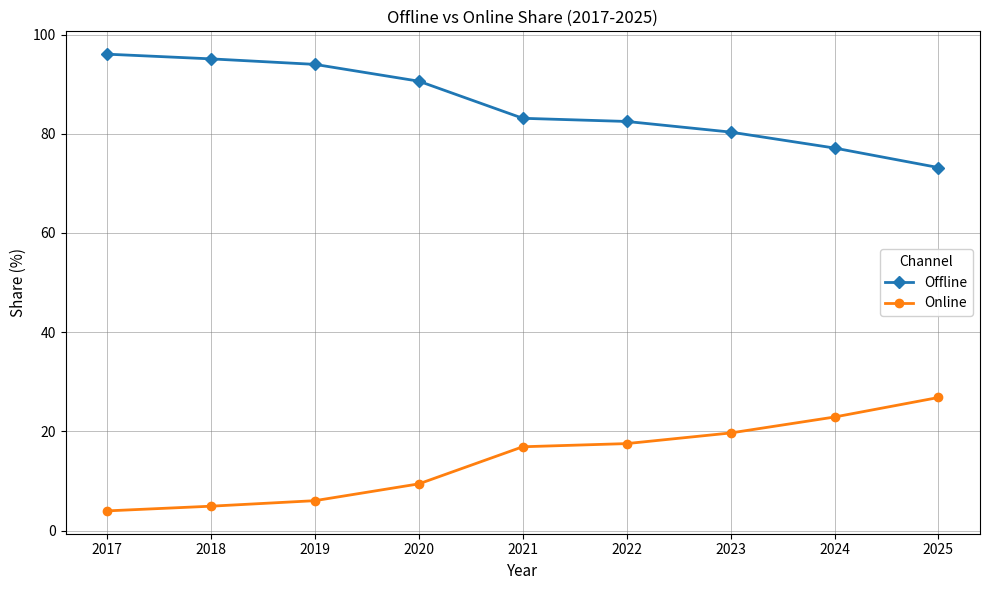

How many data points in Offline are above 83?

5